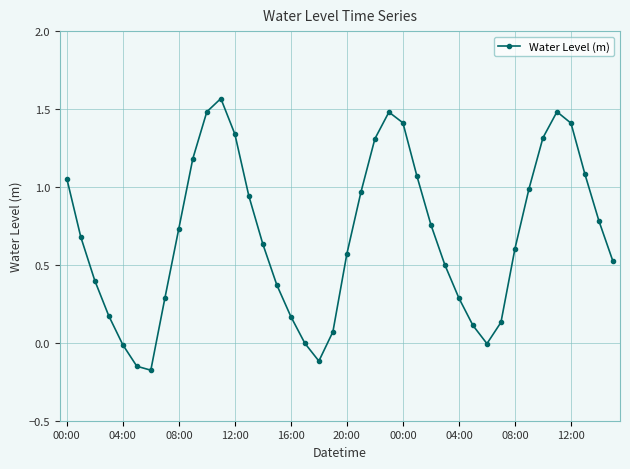

How many interior local valleys (lower than both neighbors) does the data have?

3